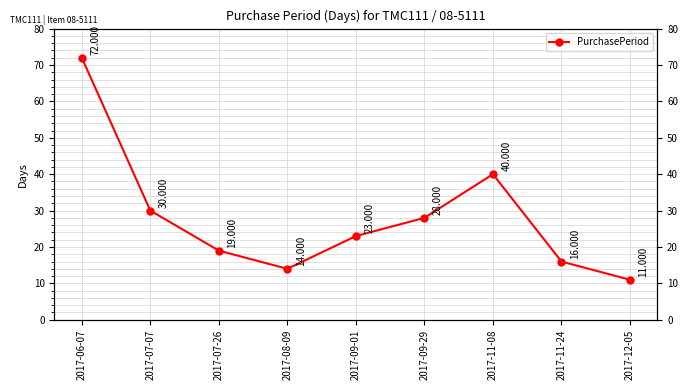

At which label does the data first exceed 23?

2017-06-07